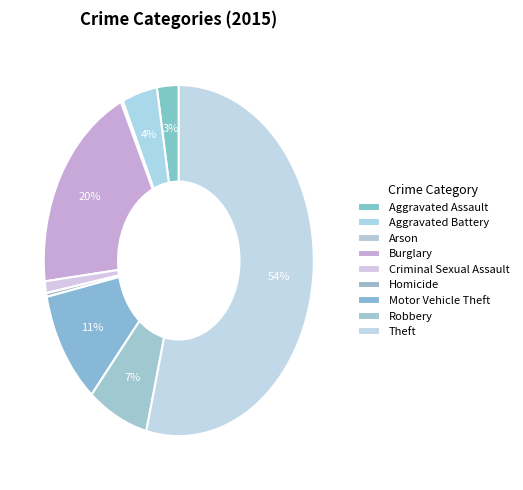

Is the sum of Criminal Sexual Assault and Arson greater than half?

No